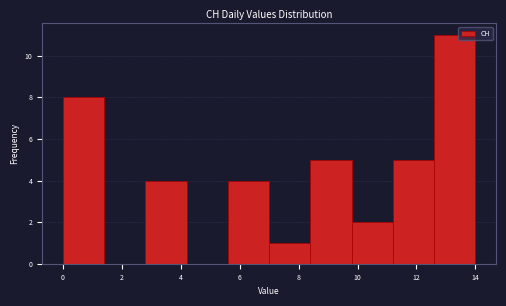

Reading left to right, transcribe this chart: for each bar, give the range it covers on the x-axis and its height. The values are not printed on the chart, so give them approximately, as read against the axis.

0.0 to 1.4: 8
1.4 to 2.8: 0
2.8 to 4.2: 4
4.2 to 5.6: 0
5.6 to 7.0: 4
7.0 to 8.4: 1
8.4 to 9.8: 5
9.8 to 11.2: 2
11.2 to 12.6: 5
12.6 to 14.0: 11